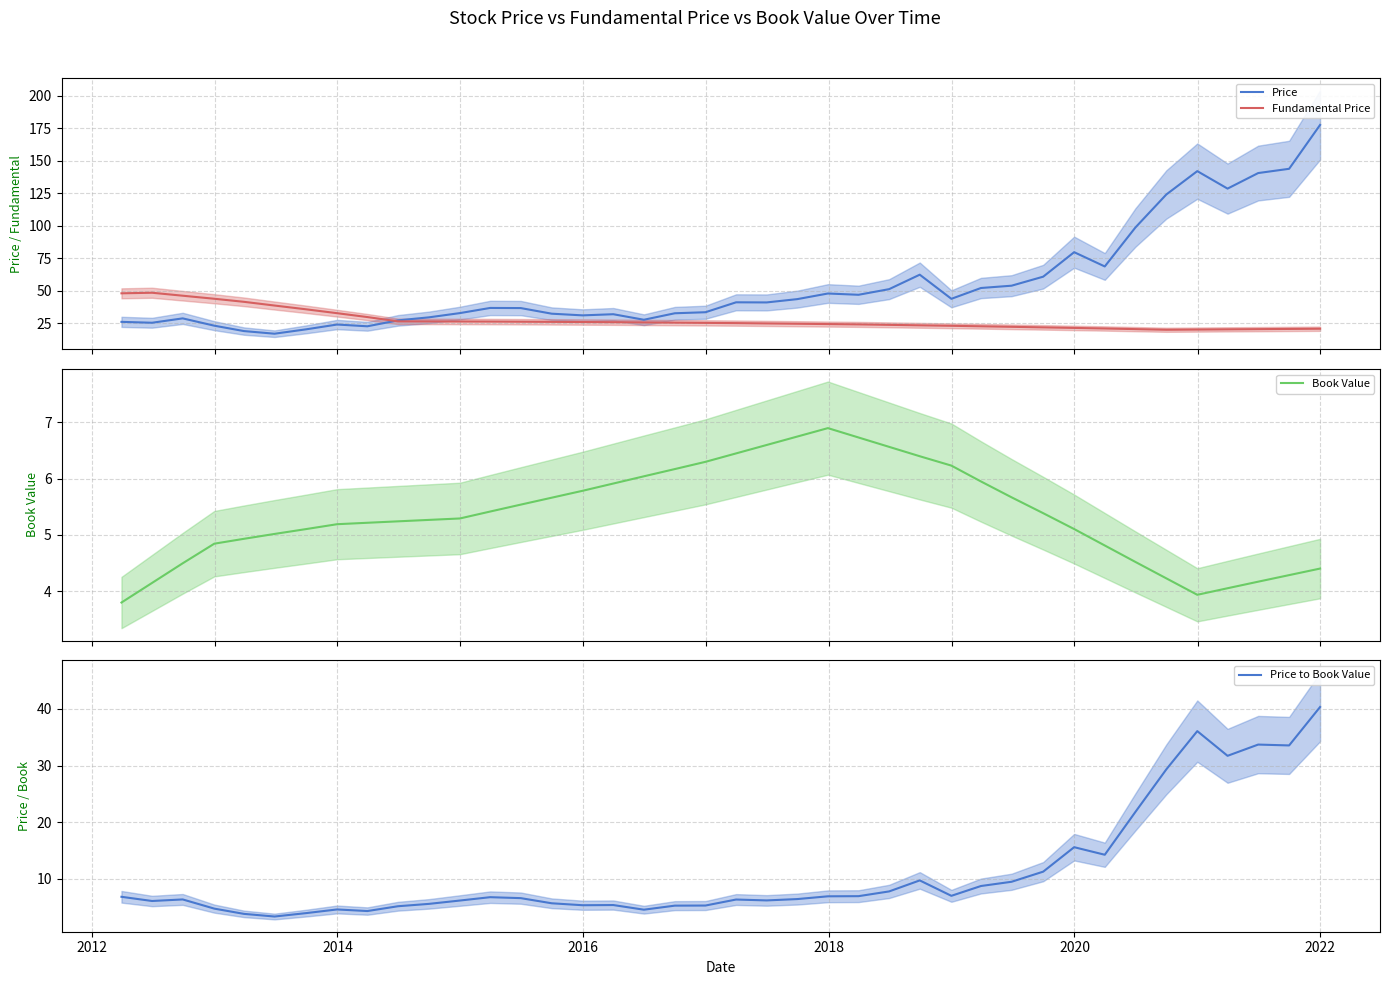

What is the lowest value of the Price series?

16.9